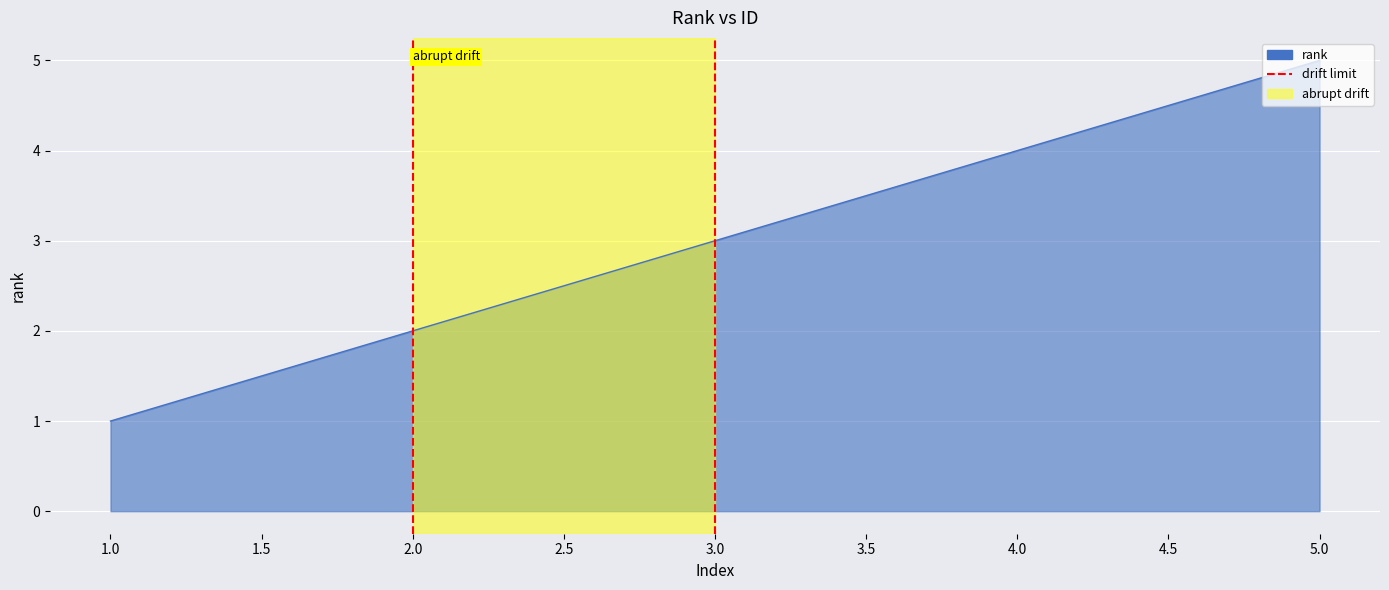

Which has a higher value, 2.0 or 2.0?

2.0